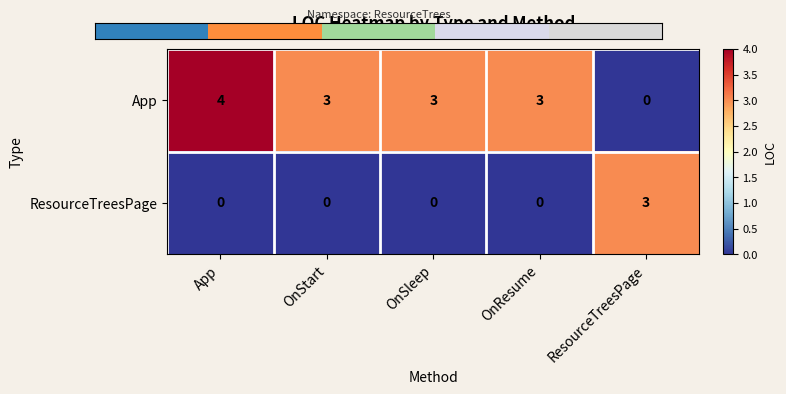

True or false: ResourceTreesPage has a value of 3 at ResourceTreesPage.

True